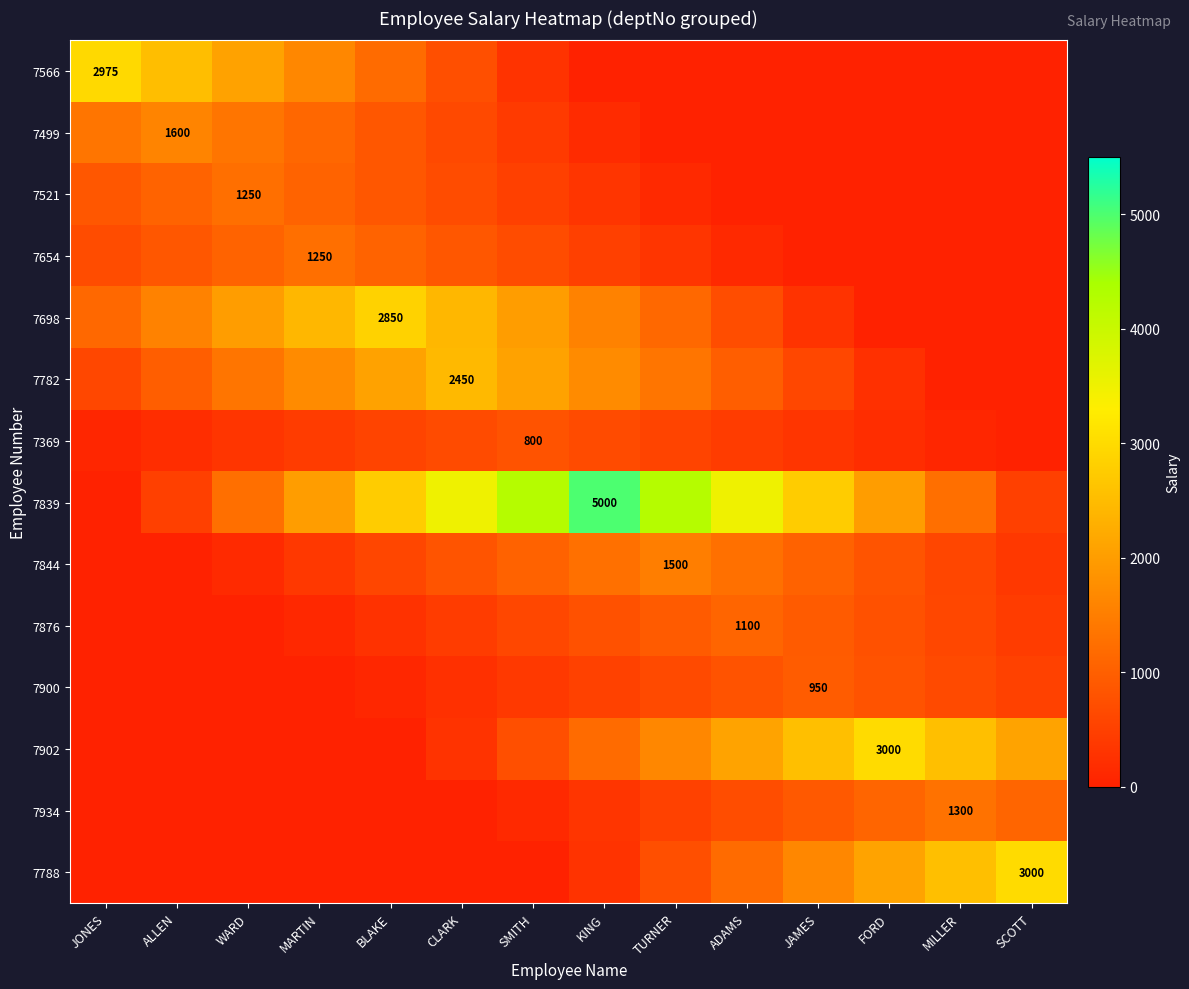

What is the difference between the second highest and second lowest values in the 7698 series?

2422.5